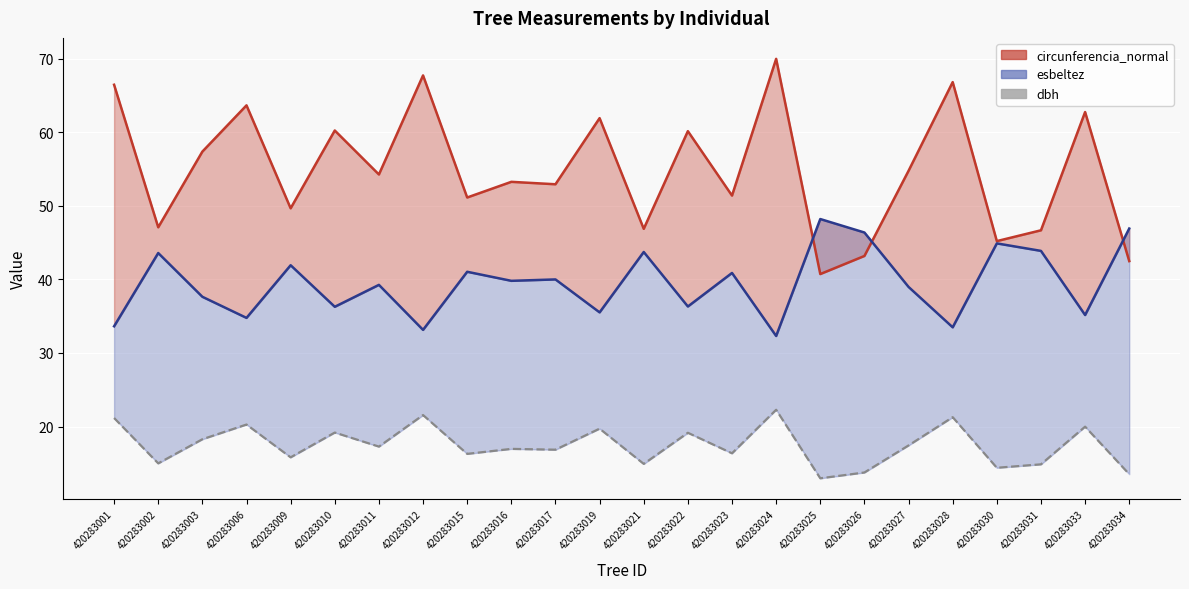

Reading right to left, what are all the values shown in this chart?

circunferencia_normal_line: 420283034=42.5	420283033=62.8	420283031=46.7	420283030=45.2	420283028=66.8	420283027=54.8	420283026=43.2	420283025=40.7	420283024=70.0	420283023=51.4	420283022=60.2	420283021=46.9	420283019=61.9	420283017=52.9	420283016=53.3	420283015=51.1	420283012=67.7	420283011=54.3	420283010=60.2	420283009=49.7	420283006=63.7	420283003=57.4	420283002=47.1	420283001=66.5
esbeltez_line: 420283034=46.9	420283033=35.2	420283031=43.9	420283030=44.9	420283028=33.5	420283027=39.0	420283026=46.4	420283025=48.2	420283024=32.3	420283023=40.9	420283022=36.3	420283021=43.7	420283019=35.5	420283017=40.0	420283016=39.8	420283015=41.0	420283012=33.1	420283011=39.3	420283010=36.3	420283009=41.9	420283006=34.8	420283003=37.6	420283002=43.6	420283001=33.6
dbh: 420283034=13.5	420283033=20.0	420283031=14.9	420283030=14.4	420283028=21.3	420283027=17.4	420283026=13.8	420283025=13.0	420283024=22.3	420283023=16.4	420283022=19.1	420283021=14.9	420283019=19.7	420283017=16.9	420283016=17.0	420283015=16.3	420283012=21.6	420283011=17.3	420283010=19.2	420283009=15.8	420283006=20.3	420283003=18.3	420283002=15.0	420283001=21.2